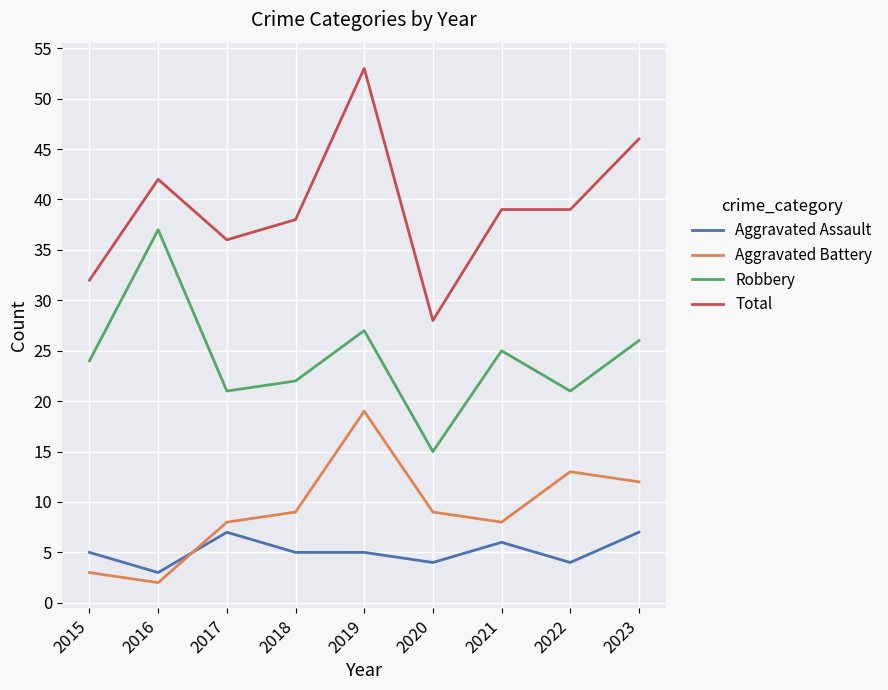

Reading left to right, what are all the values shown in this chart?

Aggravated Assault: 2015=5	2016=3	2017=7	2018=5	2019=5	2020=4	2021=6	2022=4	2023=7
Aggravated Battery: 2015=3	2016=2	2017=8	2018=9	2019=19	2020=9	2021=8	2022=13	2023=12
Robbery: 2015=24	2016=37	2017=21	2018=22	2019=27	2020=15	2021=25	2022=21	2023=26
Total: 2015=32	2016=42	2017=36	2018=38	2019=53	2020=28	2021=39	2022=39	2023=46